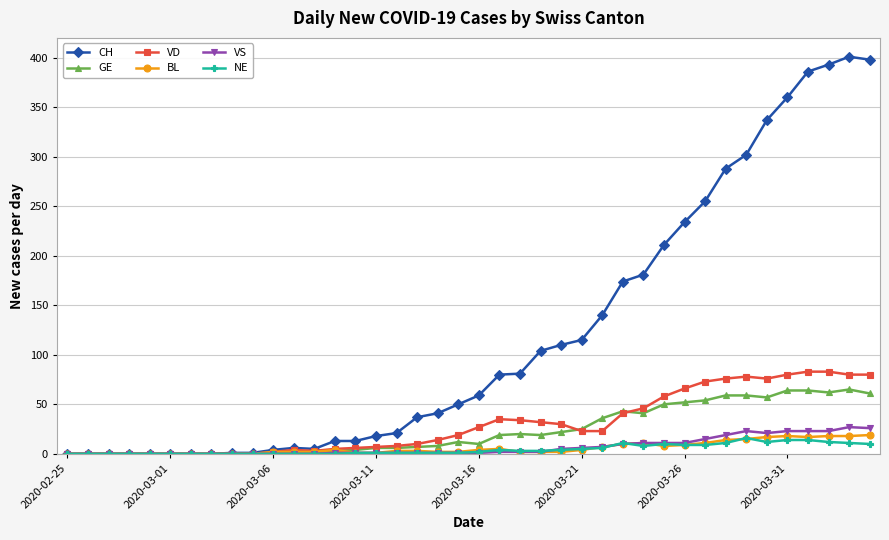

After their last crossing, which series has the higher values: NE or VS?

VS